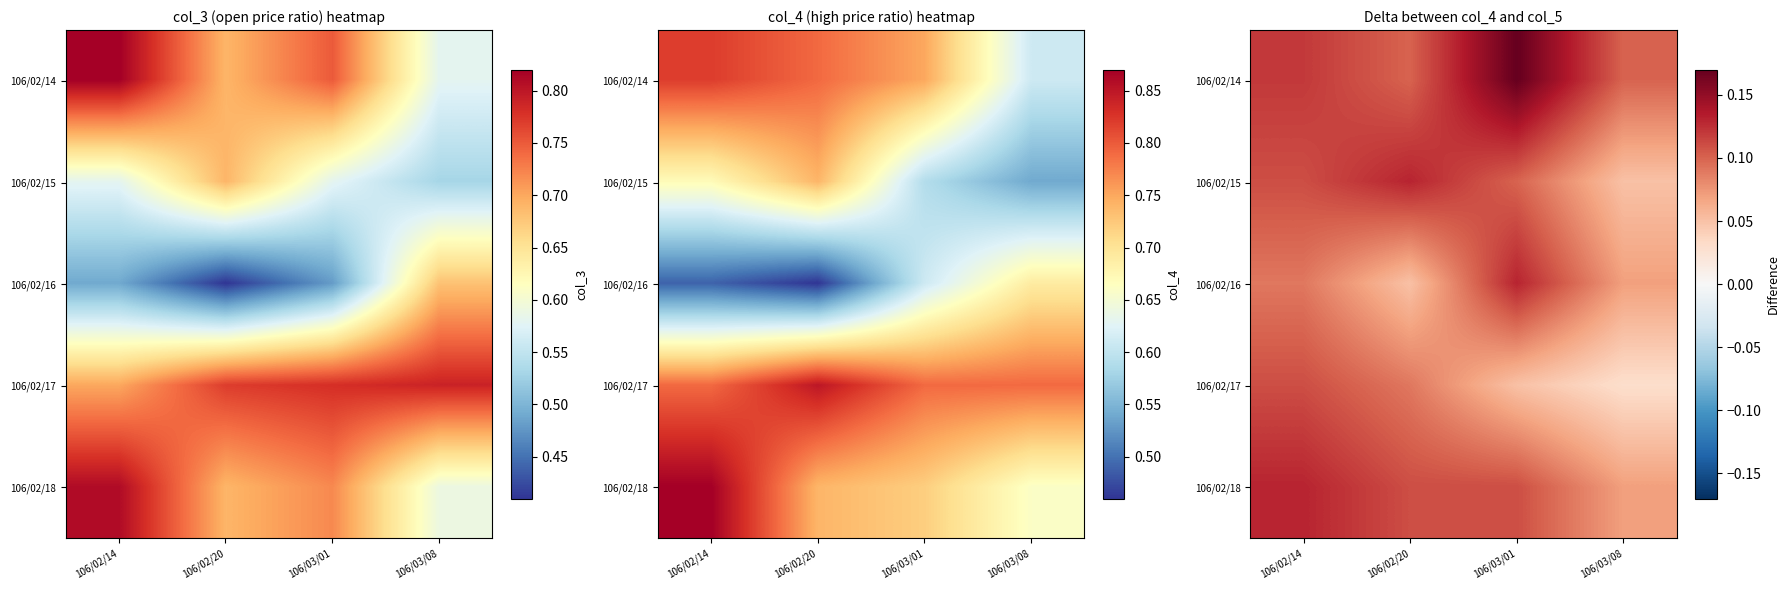

Count the number of categories in the chart.

4